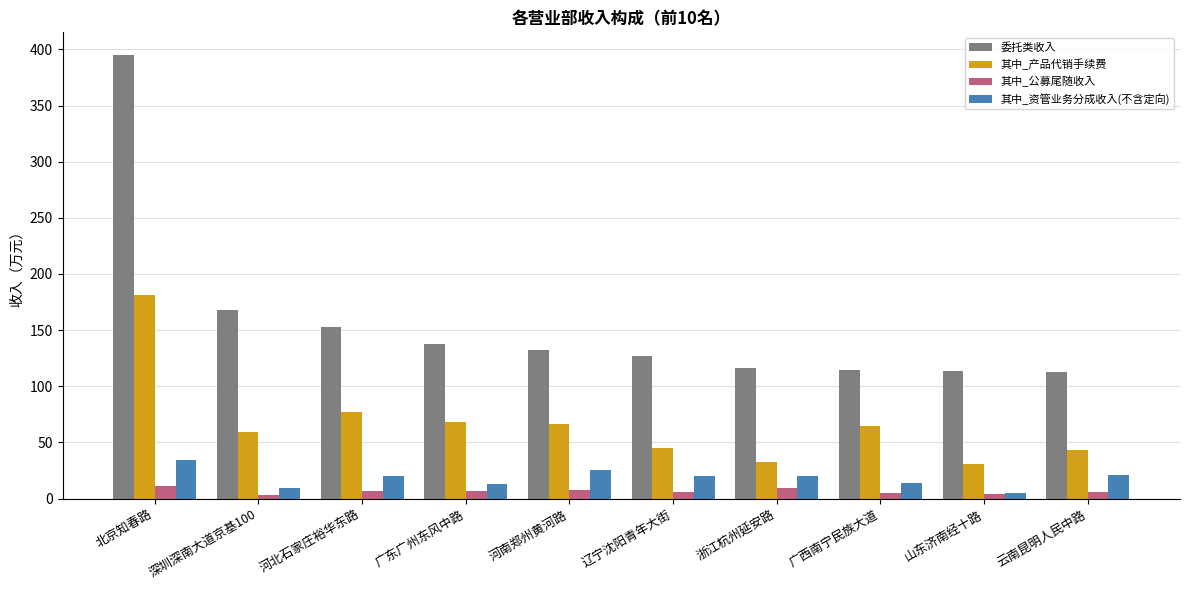

What is the average value of the 委托类收入 series?

156.9